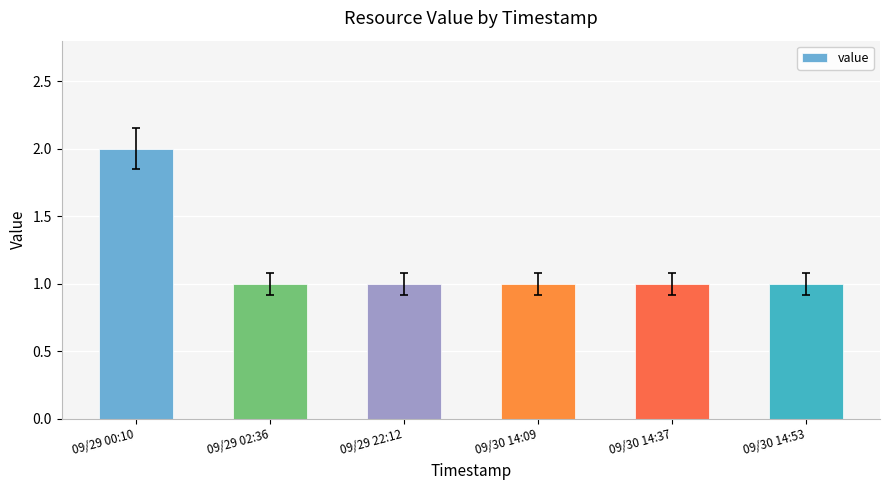

Which label corresponds to the largest value in the chart?

09/29 00:10